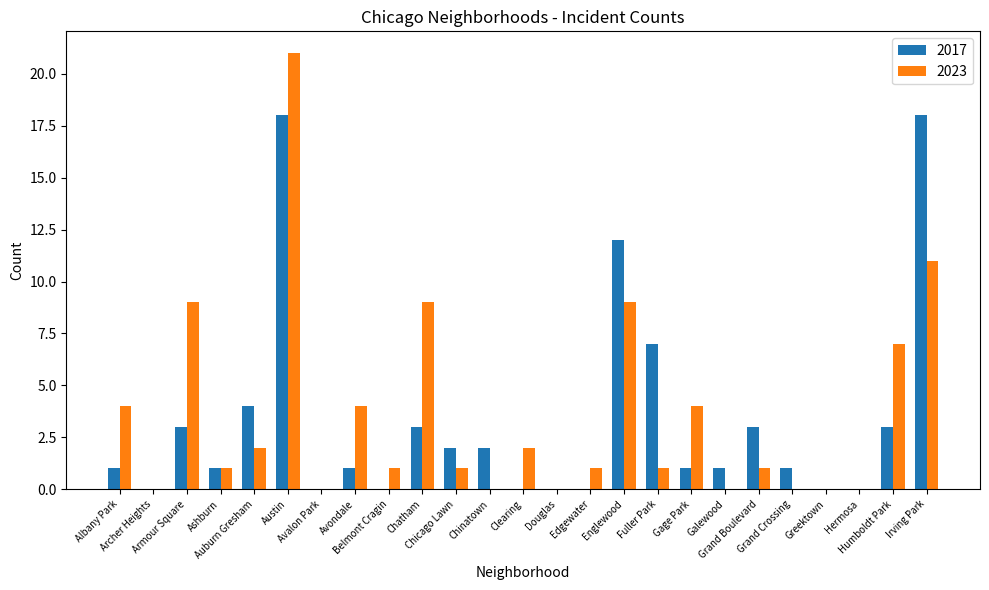

What is the greatest value displayed?

21